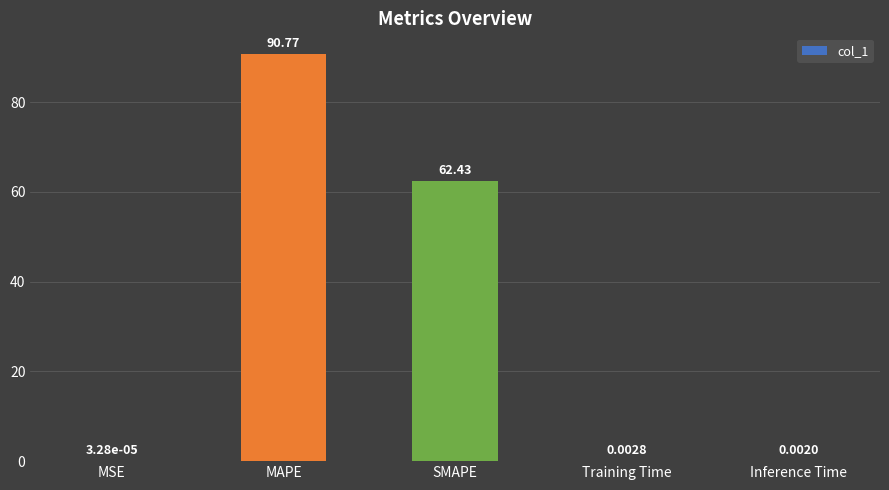

Which has a higher value, Inference Time or Training Time?

Training Time